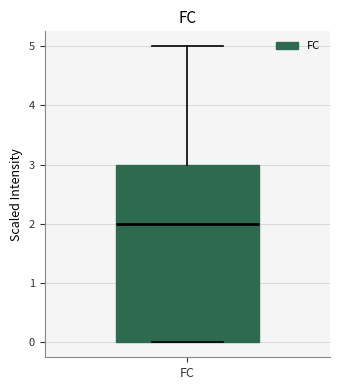

Read this box plot against the y-axis: the position of the median line, the range covered by the box, and the ends of both whiskers. The values are not printed on the chart, so give them approximately, as read against the axis.

median 2, box 0 to 3, whiskers 0 to 5